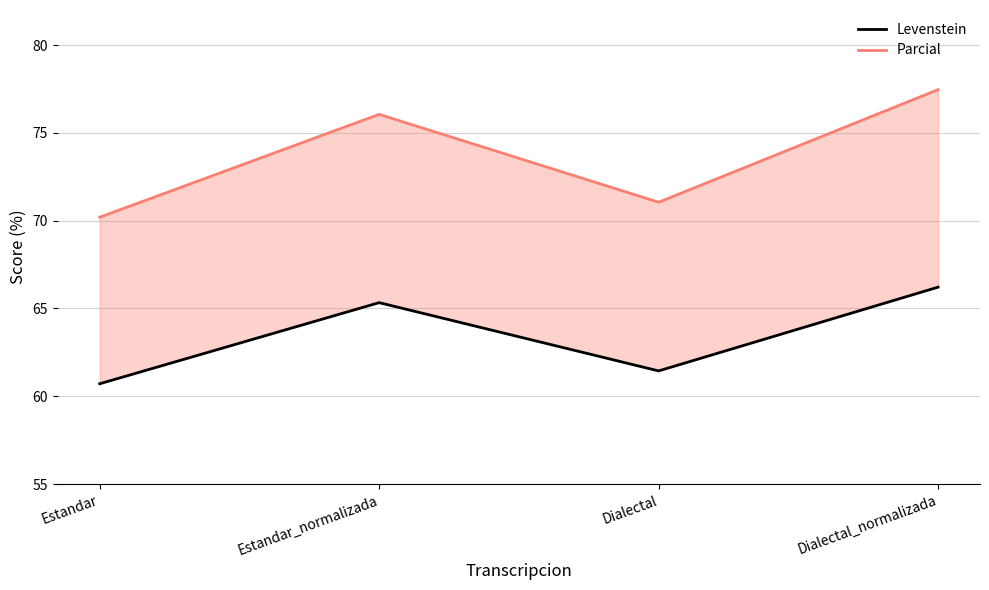

True or false: Levenstein and Parcial cross at least once.

False